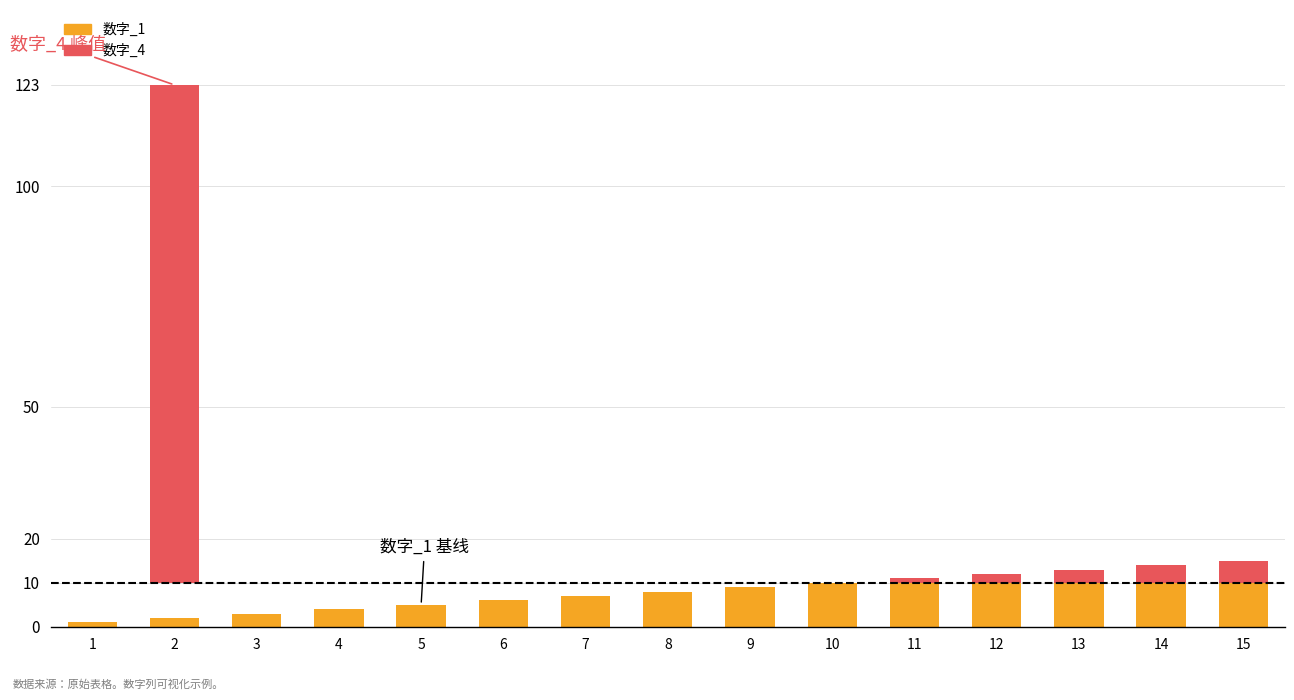

How many bars are there in each group?

2